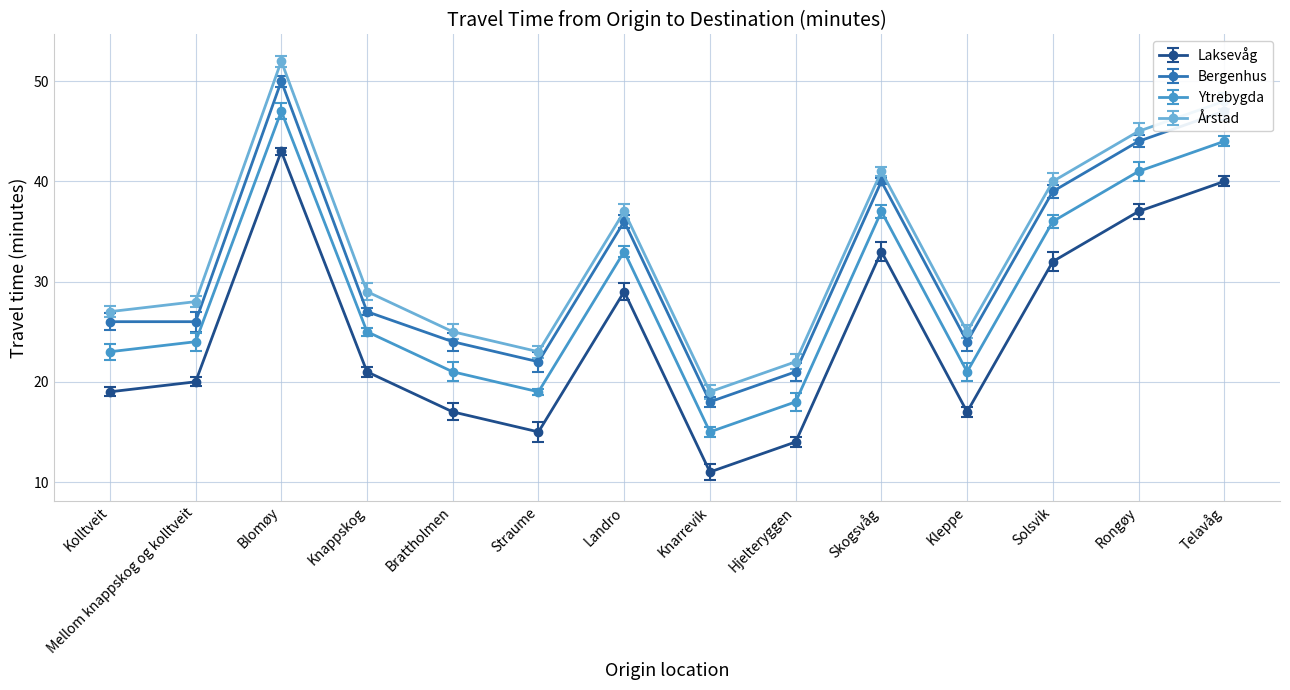

True or false: Ytrebygda and Laksevåg cross at least once.

False